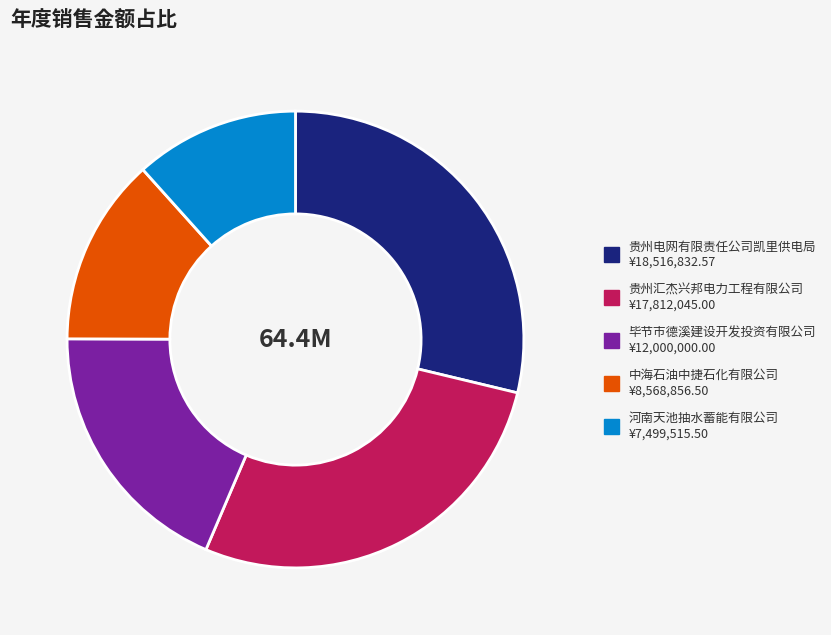

Combined, do 贵州电网有限责任公司凯里供电局 and 贵州汇杰兴邦电力工程有限公司 account for over 50%?

Yes